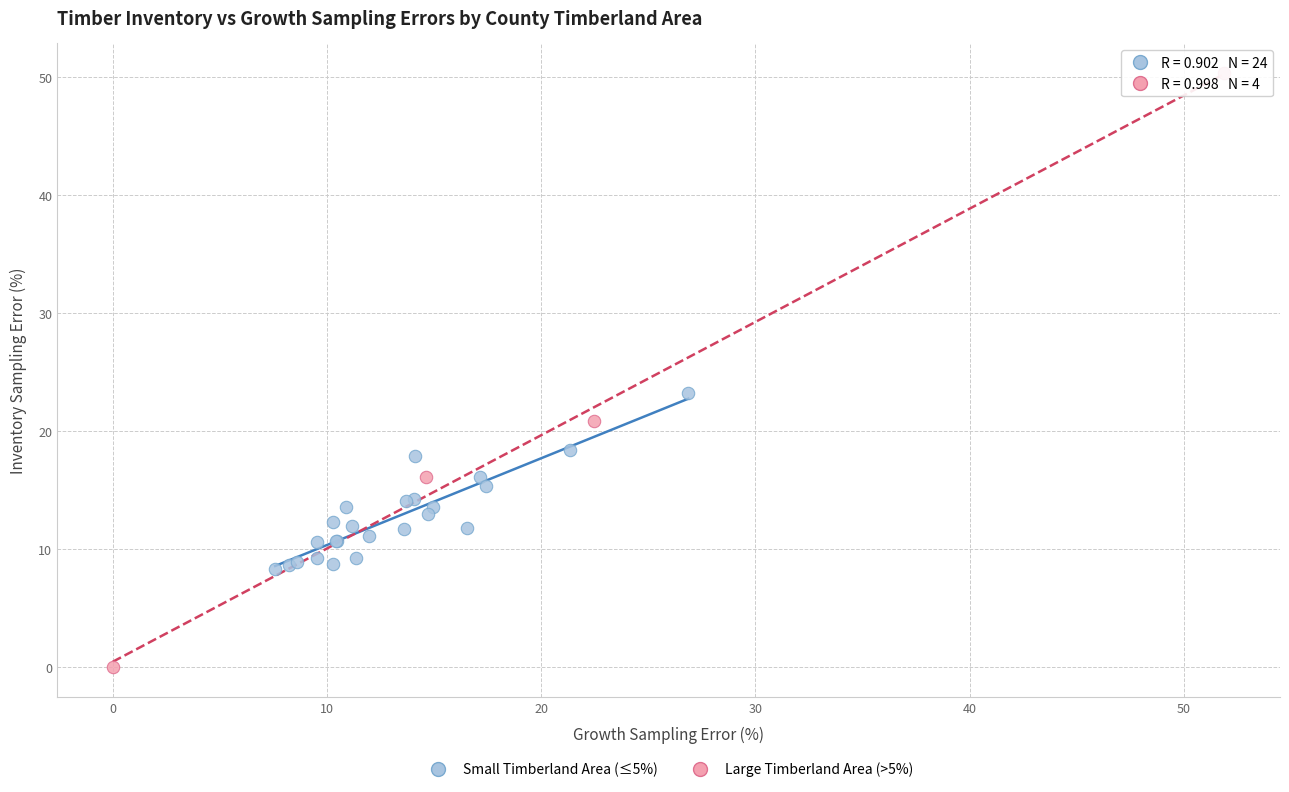

Which series contains the lowest Y value?

Large Timberland Area (>5%)